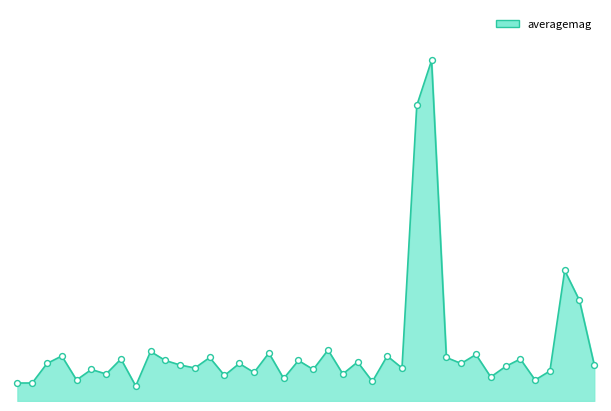

How many lines are shown in the chart?

1